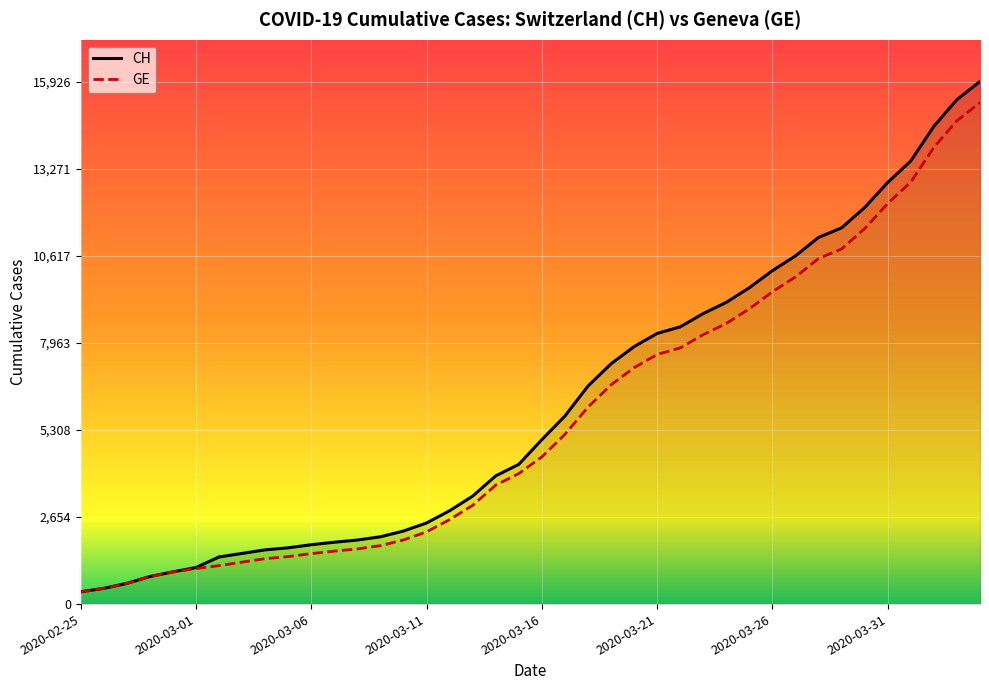

At which category does the chart reach its minimum across all series?

2020-02-25